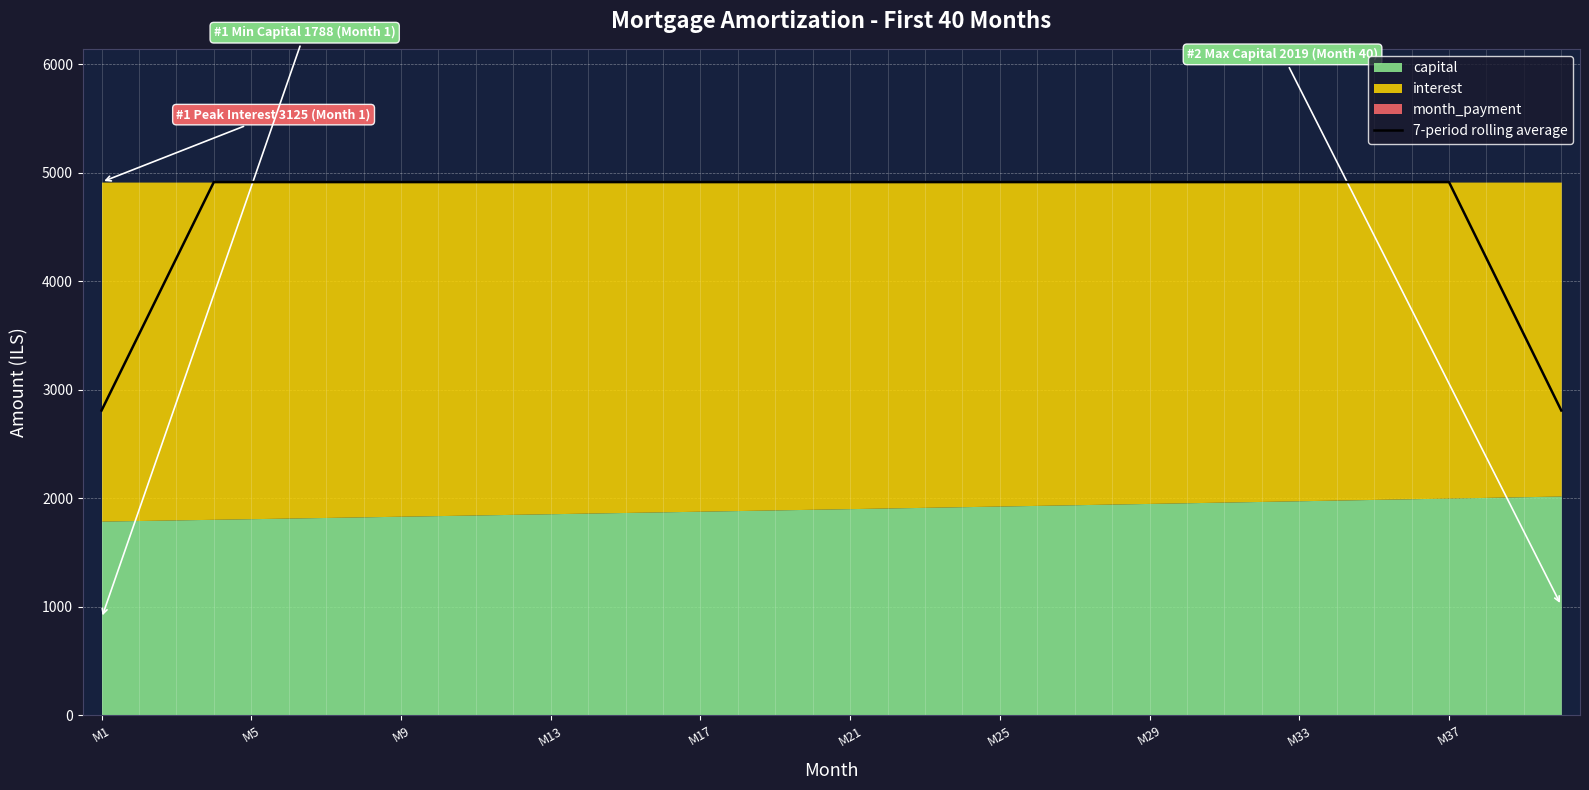

What is the highest value of the 7-period rolling average series?

4912.6